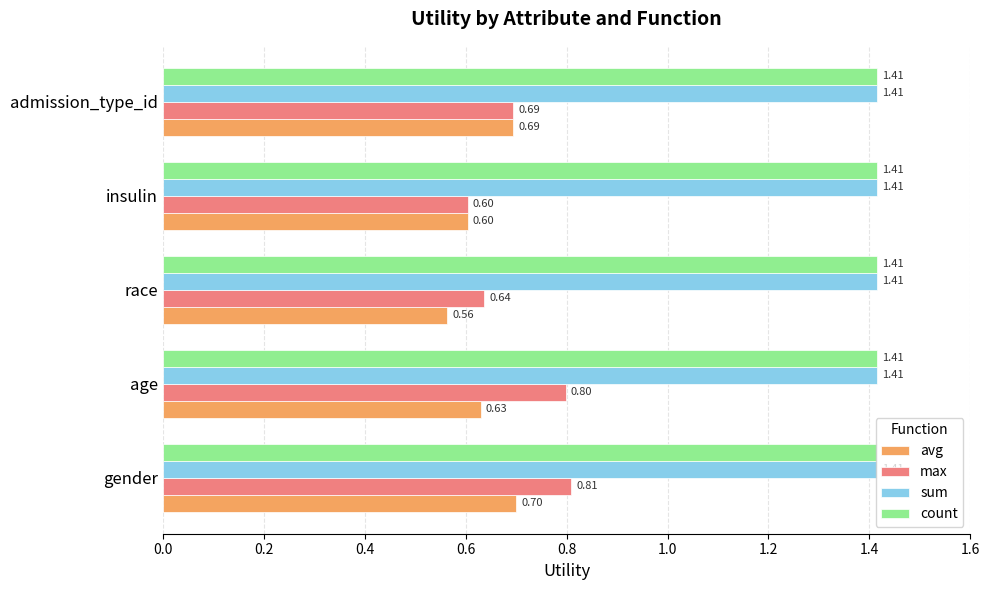

What is the sum of all avg values?

3.2